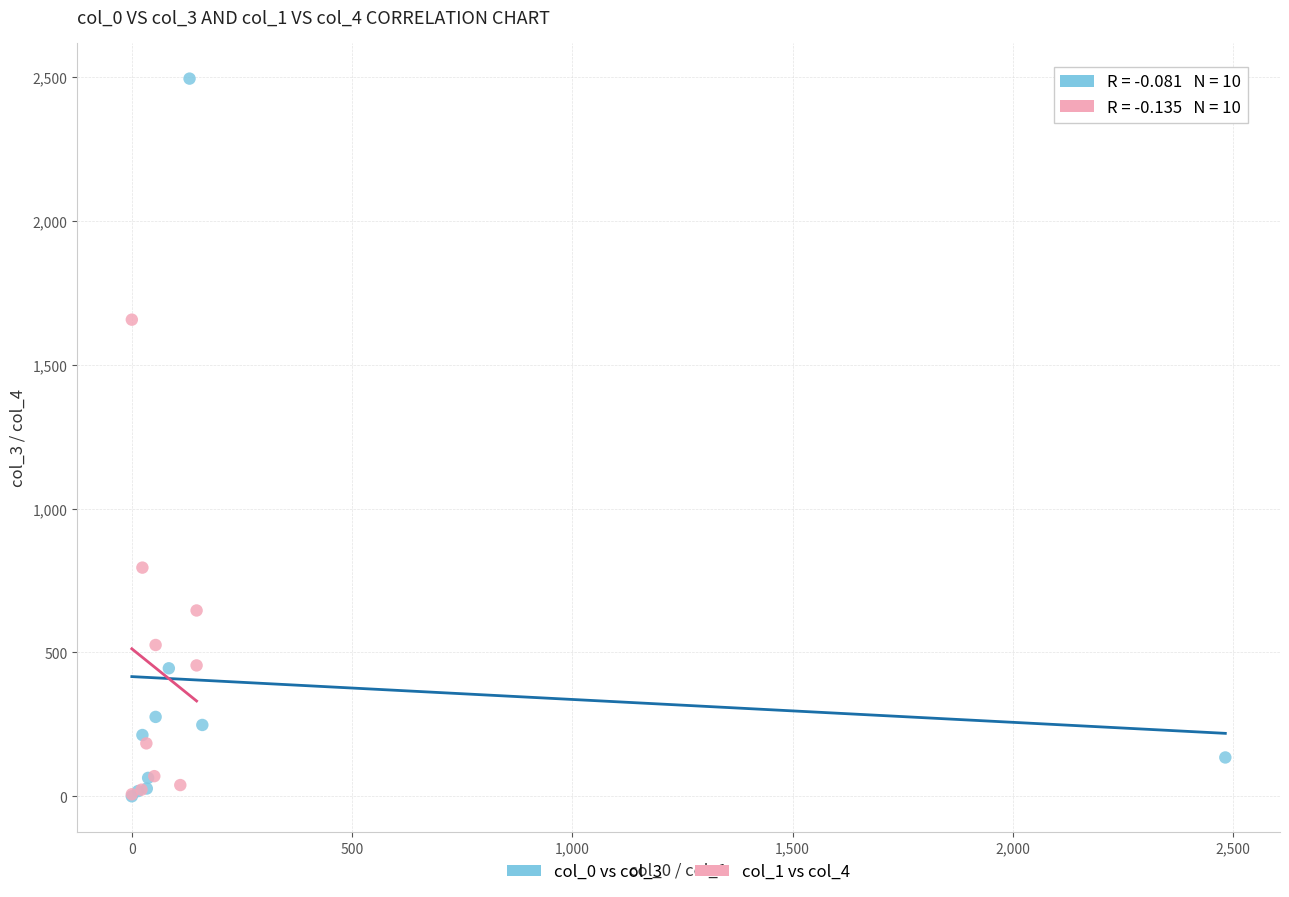

Which series has the widest spread of Y values?

col_0 vs col_3